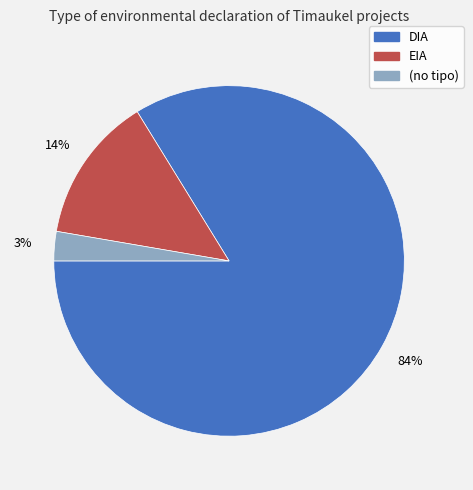

Combined, do EIA and DIA account for over 50%?

Yes